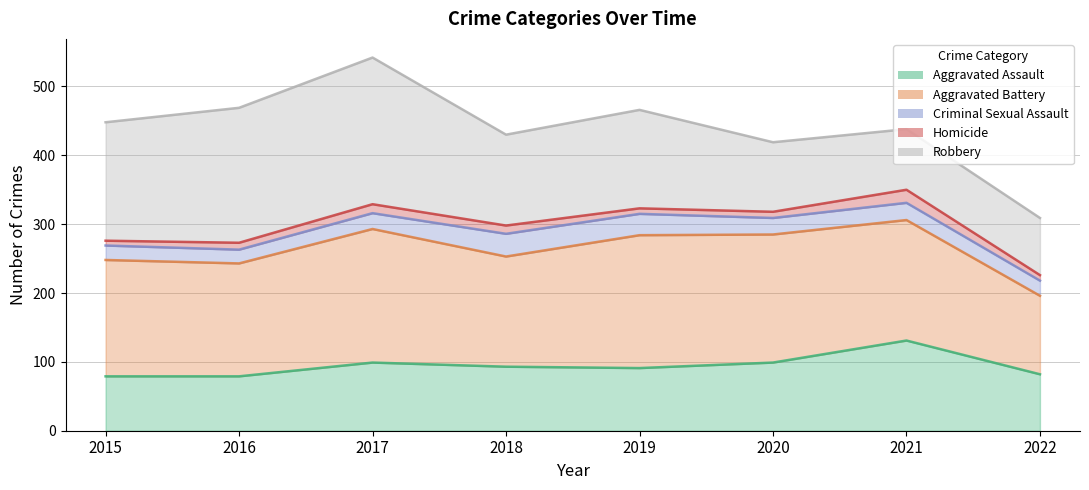

At which category does Aggravated Assault reach its first local valley?

2019